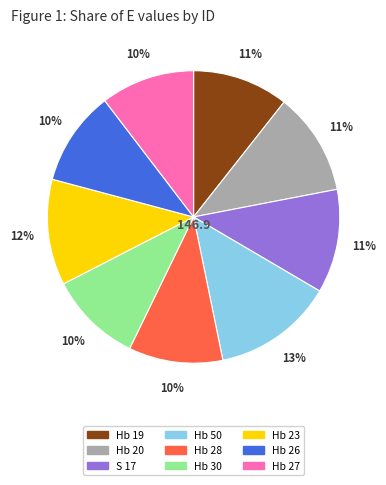

Which category has the biggest portion of the pie?

Hb 50